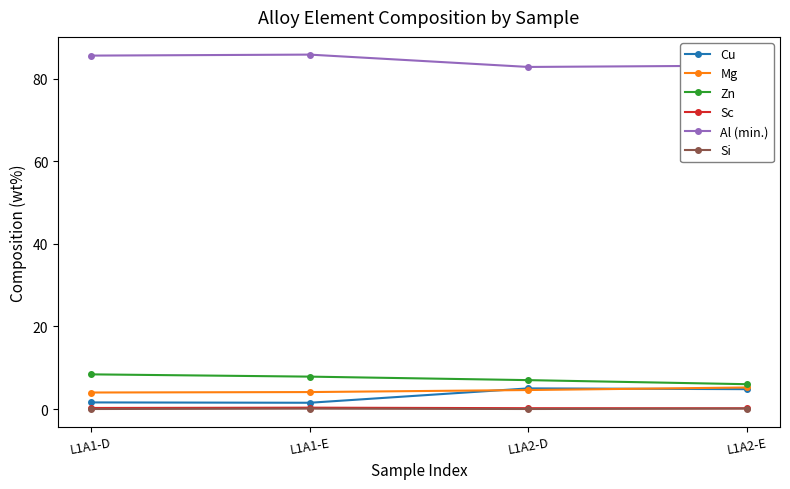

What is the highest value of the Zn series?

8.4